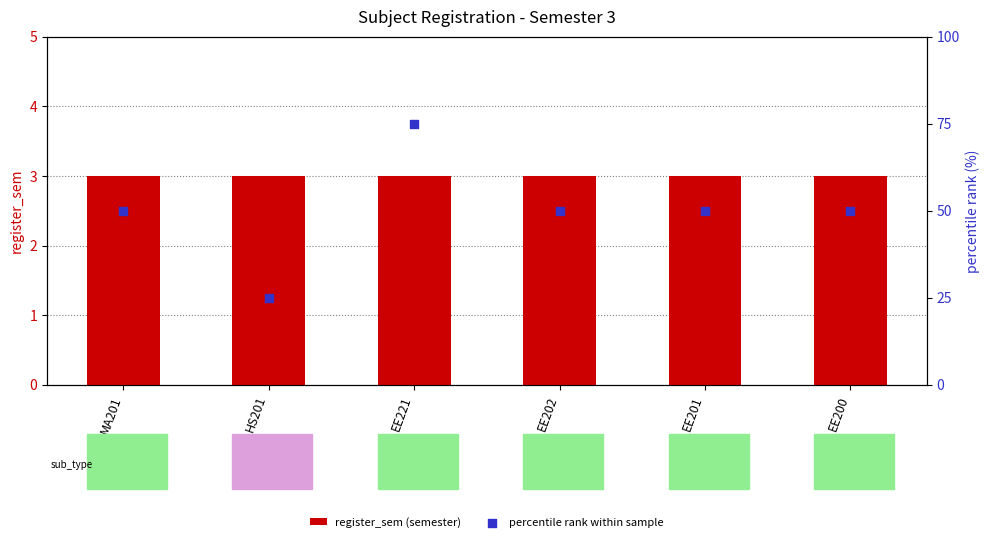

Which series has the widest spread of Y values?

percentile rank within sample